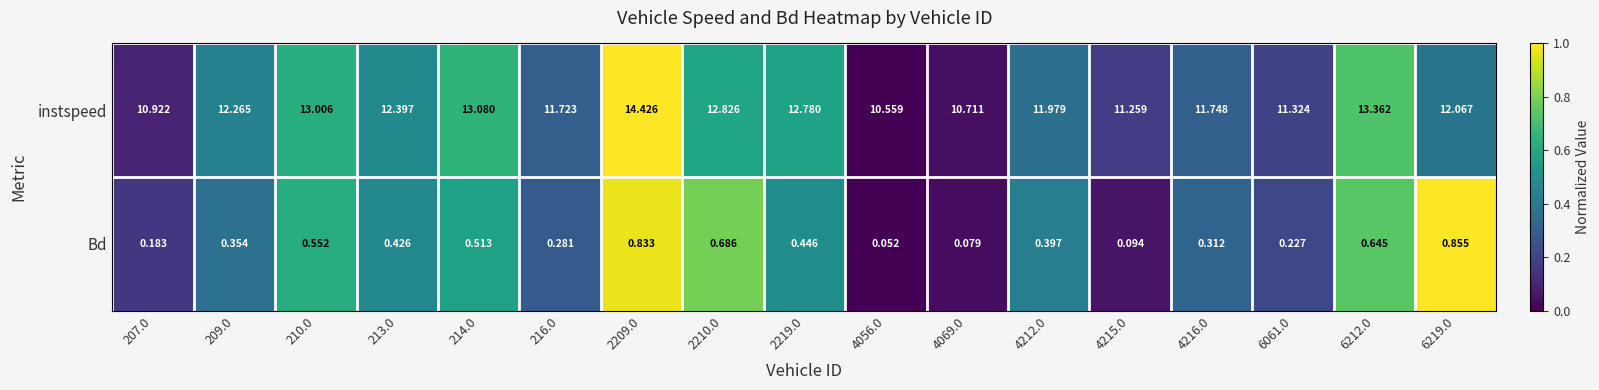

Rank the series at 2210.0 from lowest to highest value.

Bd, instspeed